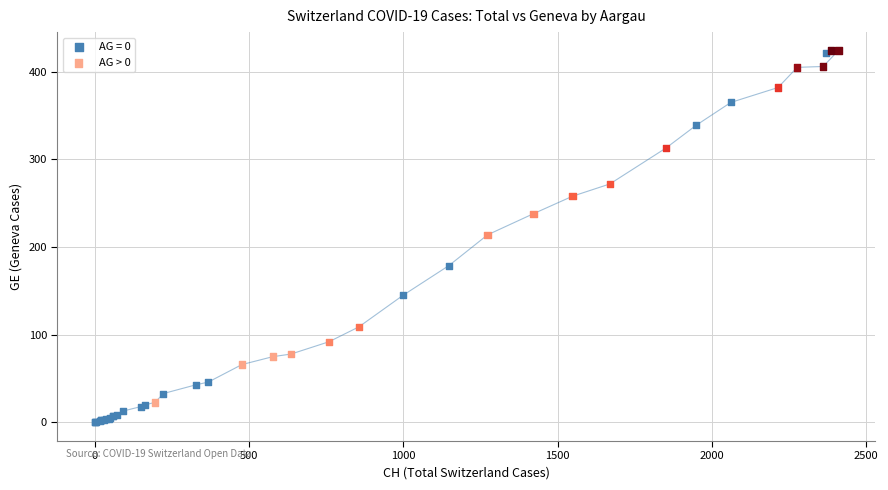

Which series has the widest spread of Y values?

AG = 0